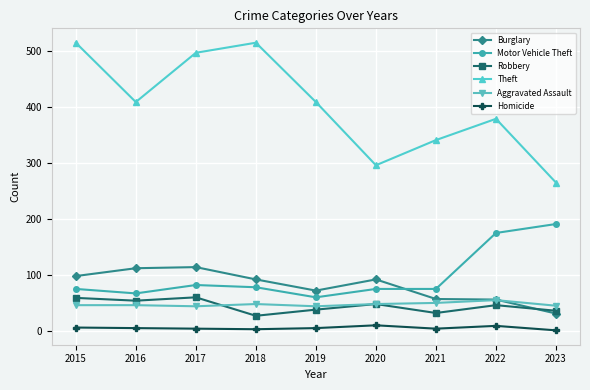

How many values in the Motor Vehicle Theft series are below 75?

2